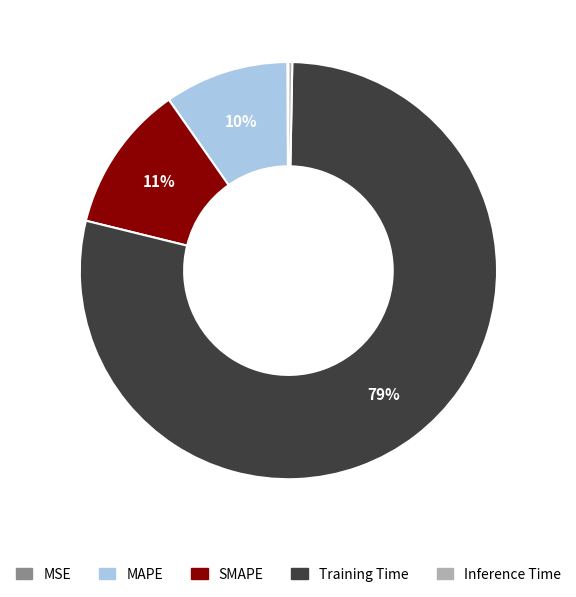

Is there a majority slice in this chart?

Yes